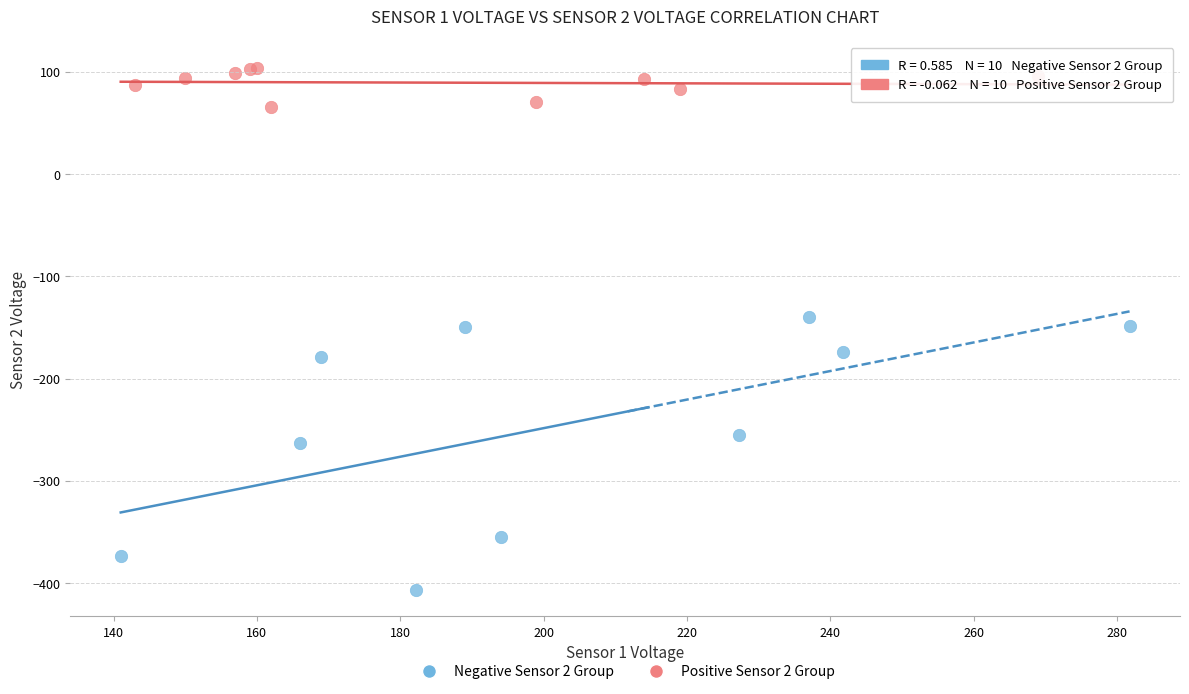

What are all the series names shown in the legend?

Negative Sensor 2 Group, Positive Sensor 2 Group